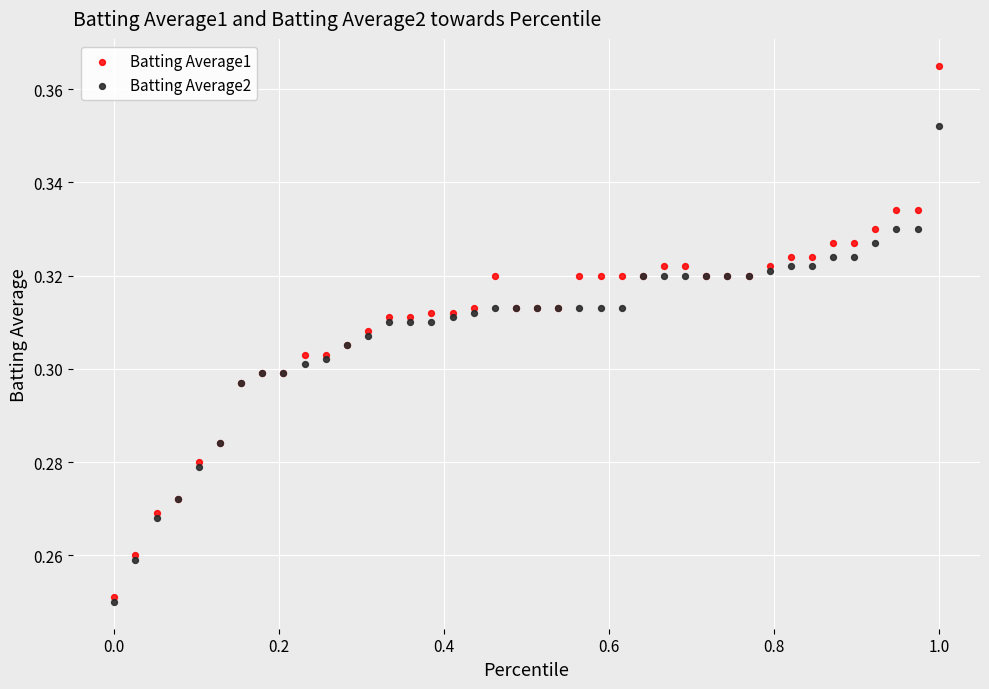

Which series has the largest Y range (max minus min)?

Batting Average1